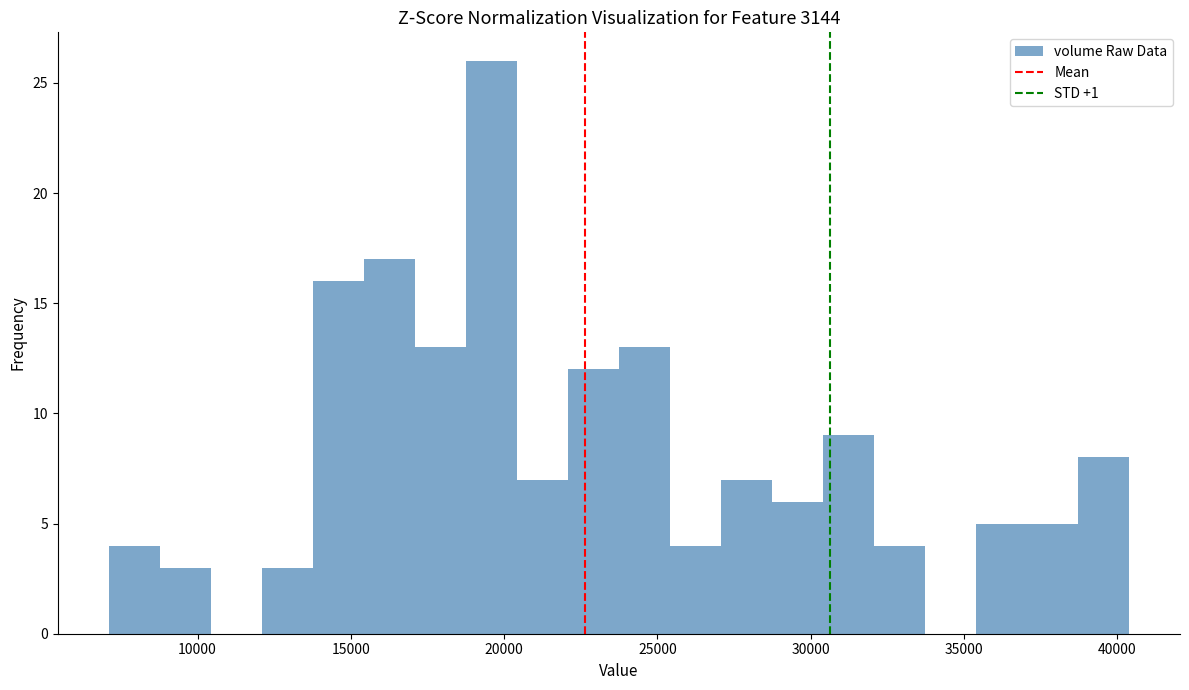

Read against the x-axis, roughly where is the centre of the tallest bar?

19500